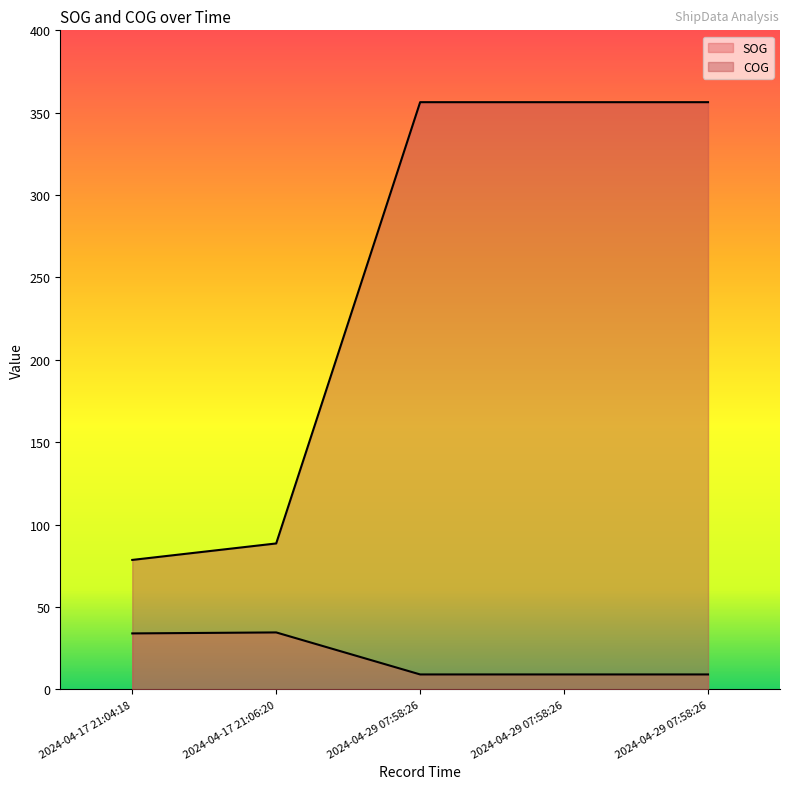

Which has a higher value, 2024-04-17 21:04:18 or 2024-04-17 21:06:20?

2024-04-17 21:06:20